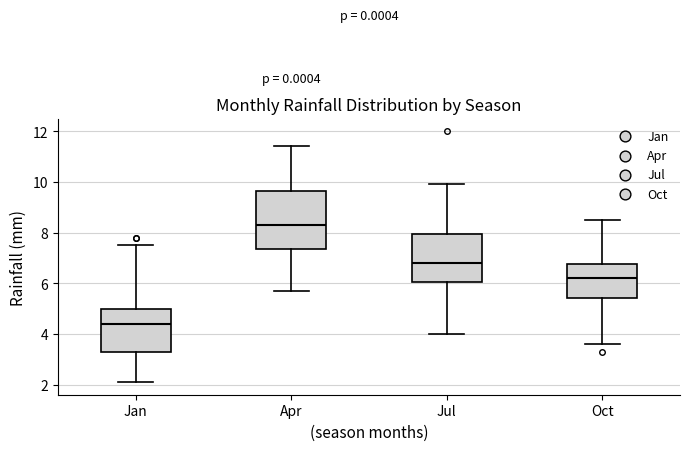

Where does the lower whisker of the box for Jul end on the y-axis? The values are not printed on the chart, so give them approximately, as read against the axis.

4.0